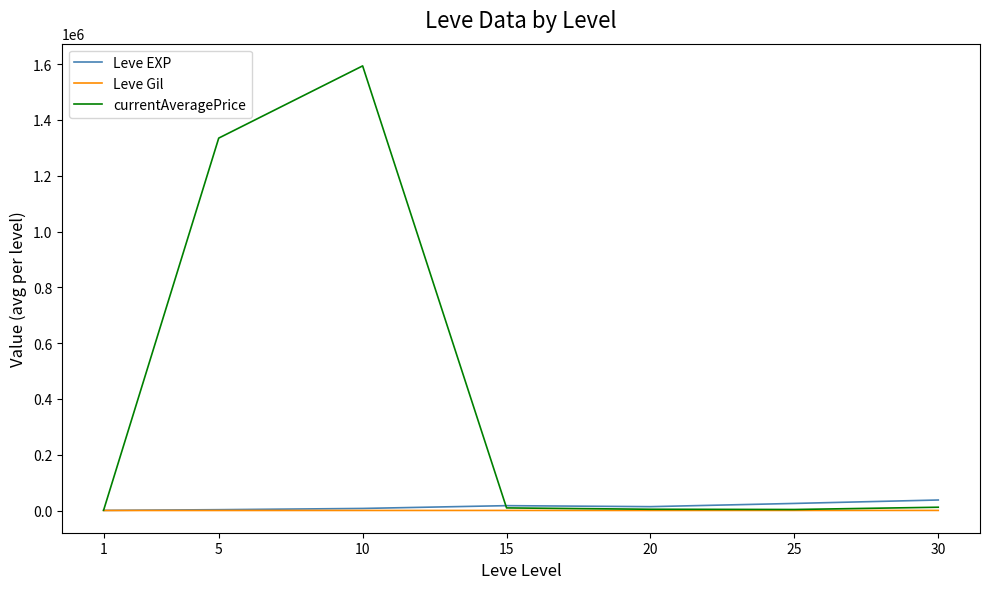

Which series has the largest range (max minus min)?

currentAveragePrice